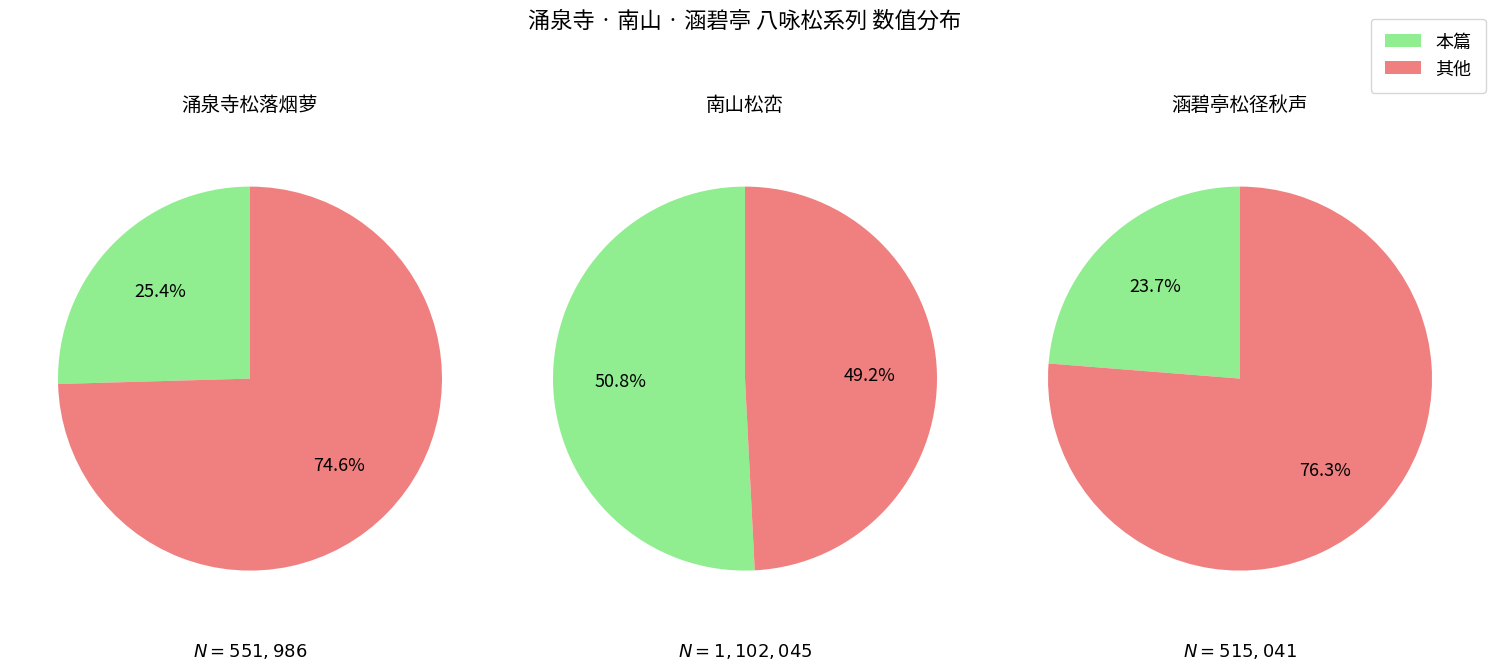

To the nearest percent, what portion does 涵碧亭八咏 其六 松径秋声 represent?

24%